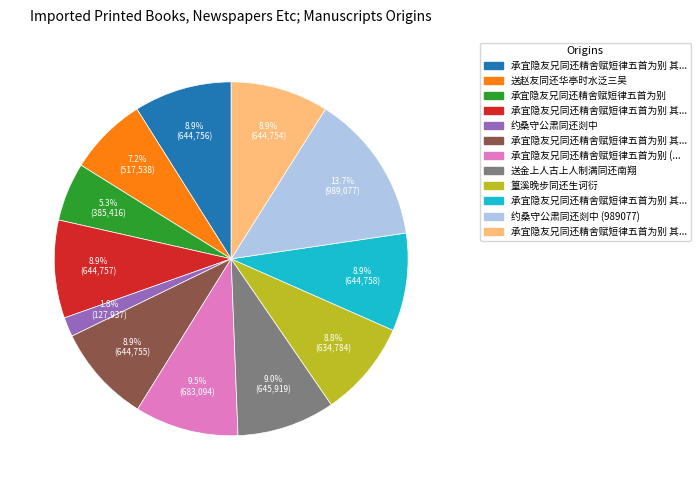

Is there a majority slice in this chart?

No